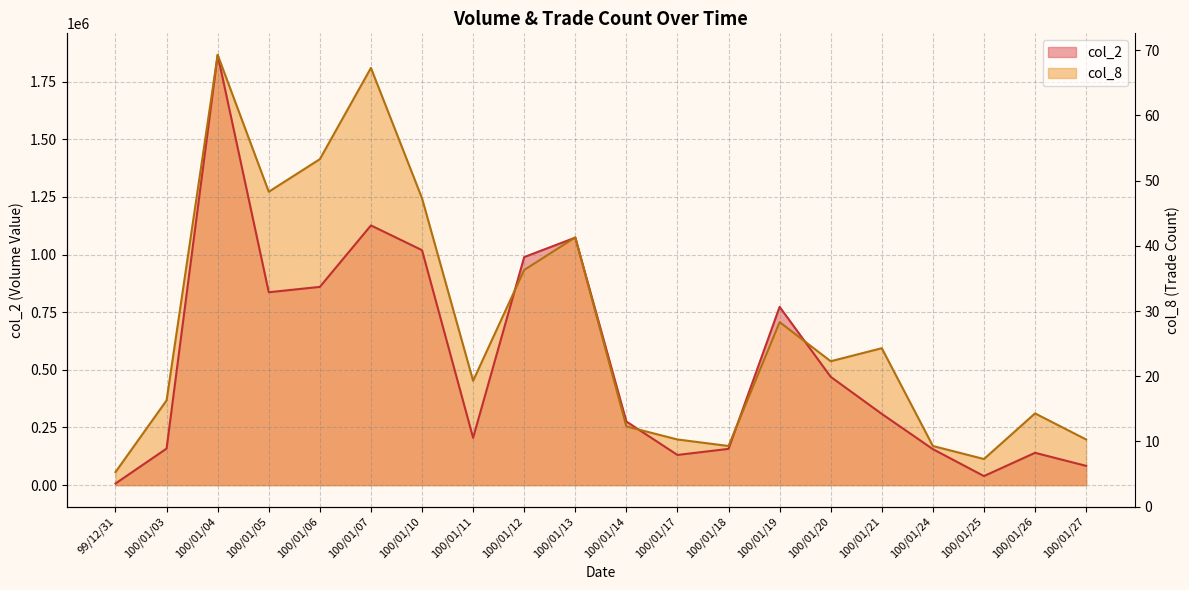

What is the difference between the highest and lowest values at 100/01/20?

67662.7